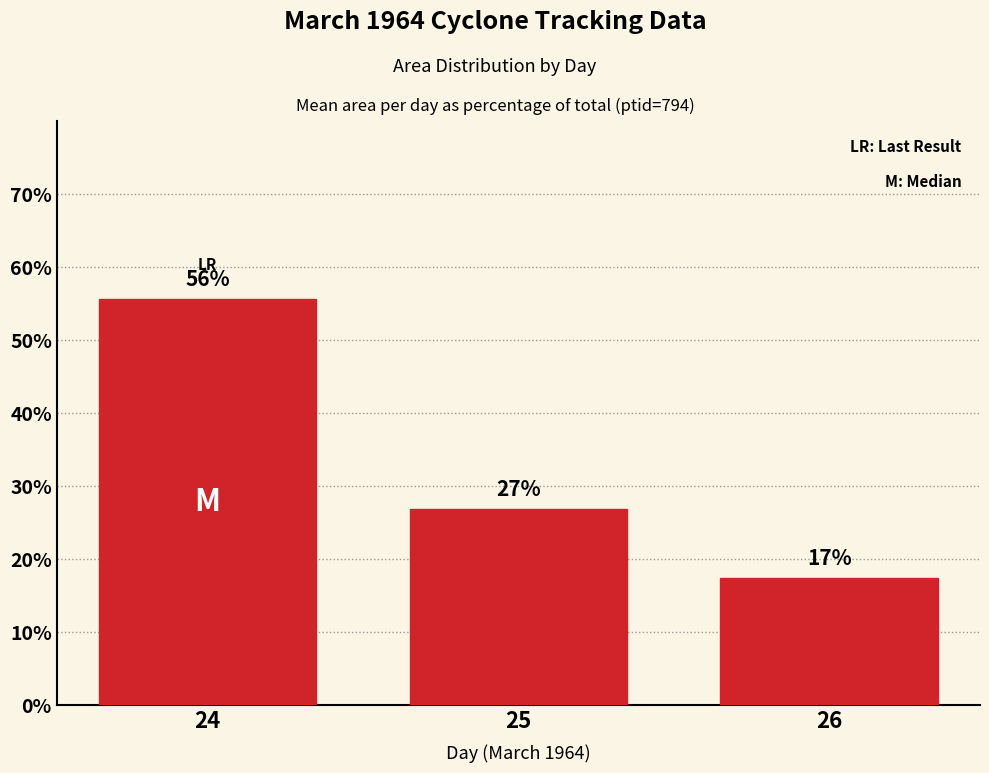

Reading left to right, list all the values displayed in this chart.

24=55.6	25=26.9	26=17.4